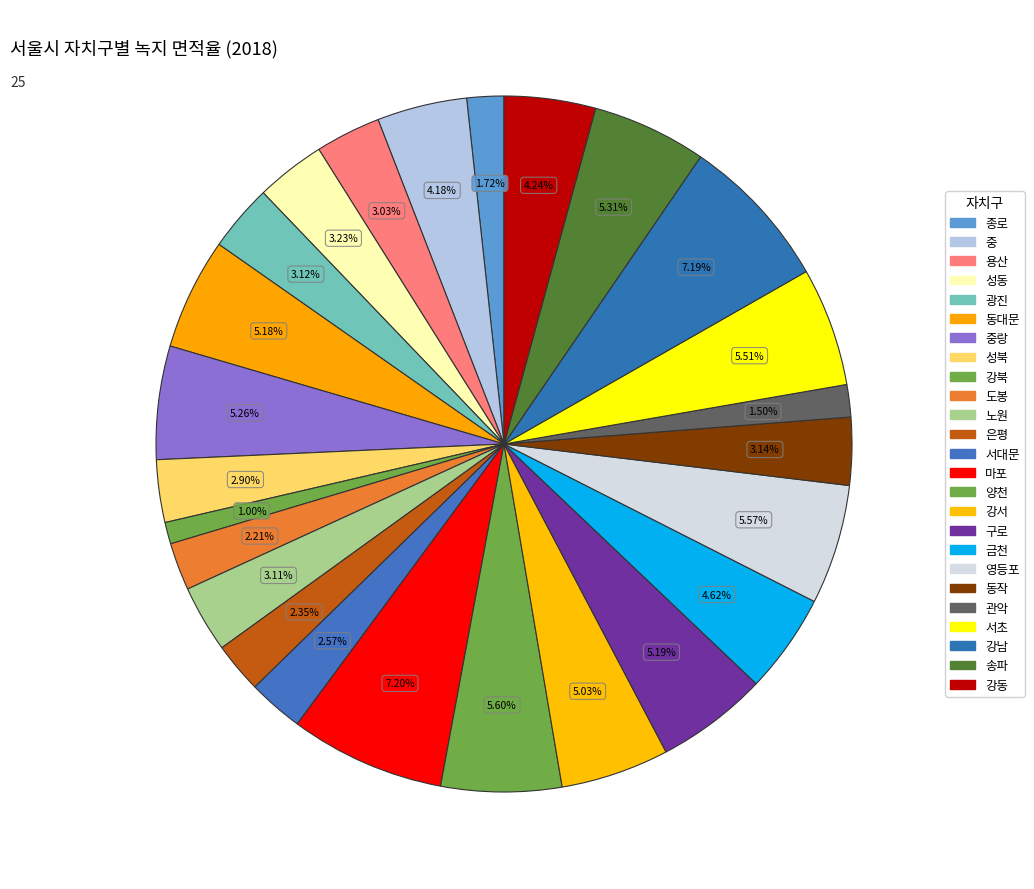

Is it true that 성북 is 11% of the pie?

False